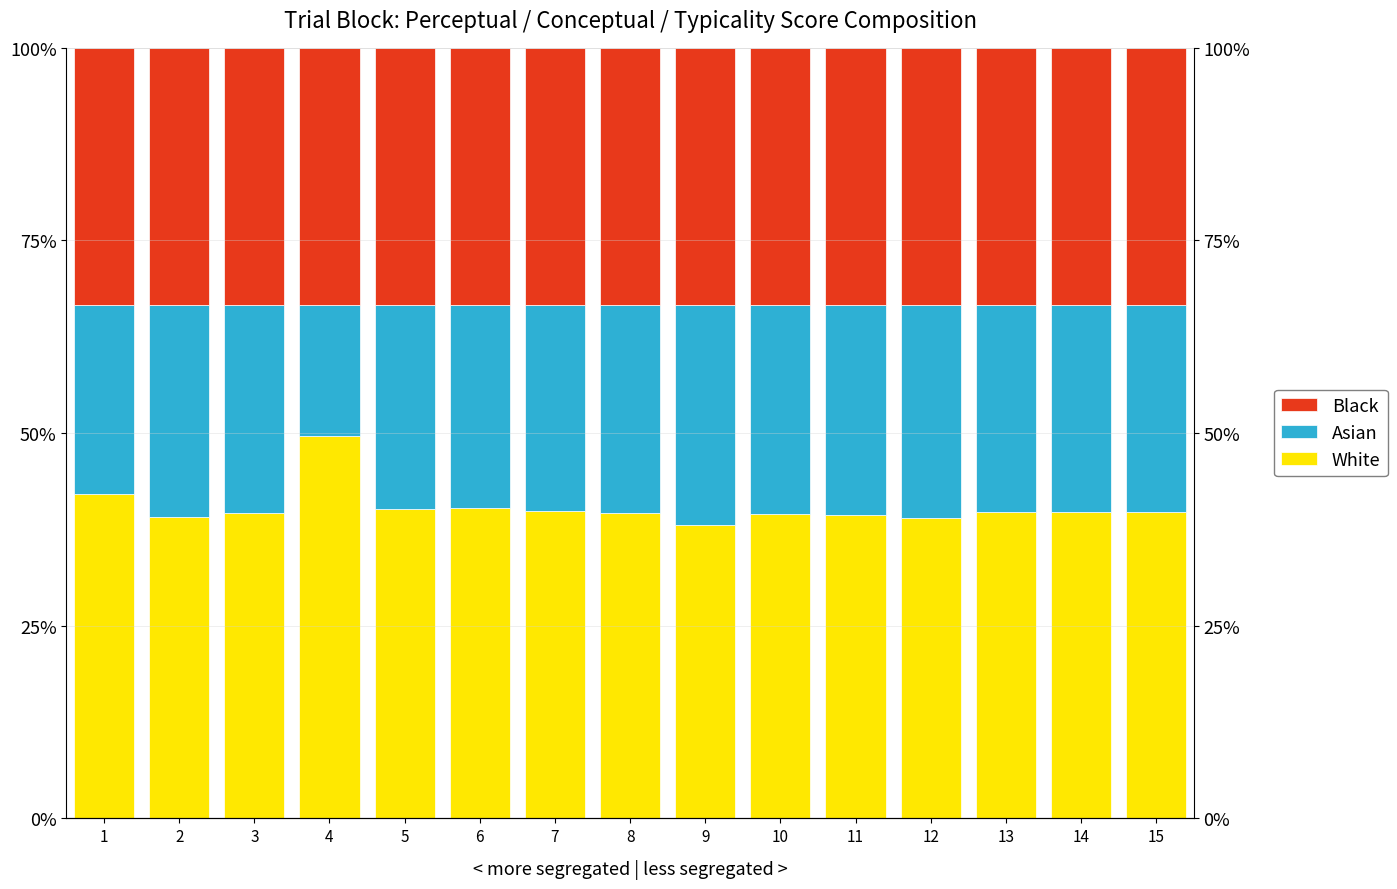

What is the total value across all series at 7?

100.0